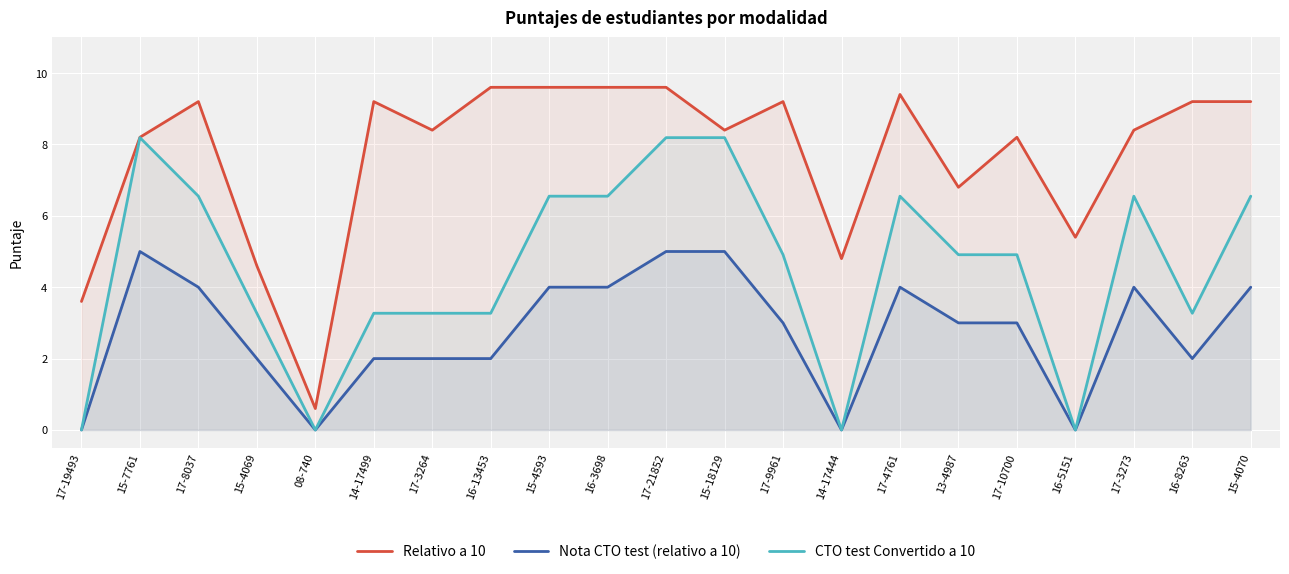

Reading left to right, what are all the values shown in this chart?

Relativo a 10: 17-19493=3.6	15-7761=8.2	17-8037=9.2	15-4069=4.6	08-740=0.6	14-17499=9.2	17-3264=8.4	16-13453=9.6	15-4593=9.6	16-3698=9.6	17-21852=9.6	15-18129=8.4	17-9961=9.2	14-17444=4.8	17-4761=9.4	13-4987=6.8	17-10700=8.2	16-5151=5.4	17-3273=8.4	16-8263=9.2	15-4070=9.2
Nota CTO test (relativo a 10): 17-19493=0.0	15-7761=5.0	17-8037=4.0	15-4069=2.0	08-740=0.0	14-17499=2.0	17-3264=2.0	16-13453=2.0	15-4593=4.0	16-3698=4.0	17-21852=5.0	15-18129=5.0	17-9961=3.0	14-17444=0.0	17-4761=4.0	13-4987=3.0	17-10700=3.0	16-5151=0.0	17-3273=4.0	16-8263=2.0	15-4070=4.0
CTO test Convertido a 10: 17-19493=0.0	15-7761=8.2	17-8037=6.5	15-4069=3.3	08-740=0.0	14-17499=3.3	17-3264=3.3	16-13453=3.3	15-4593=6.5	16-3698=6.5	17-21852=8.2	15-18129=8.2	17-9961=4.9	14-17444=0.0	17-4761=6.5	13-4987=4.9	17-10700=4.9	16-5151=0.0	17-3273=6.5	16-8263=3.3	15-4070=6.5